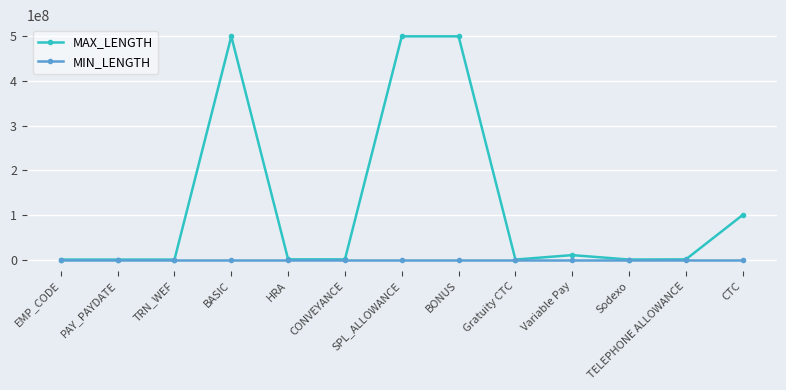

What is the maximum value shown in the chart?

500000000